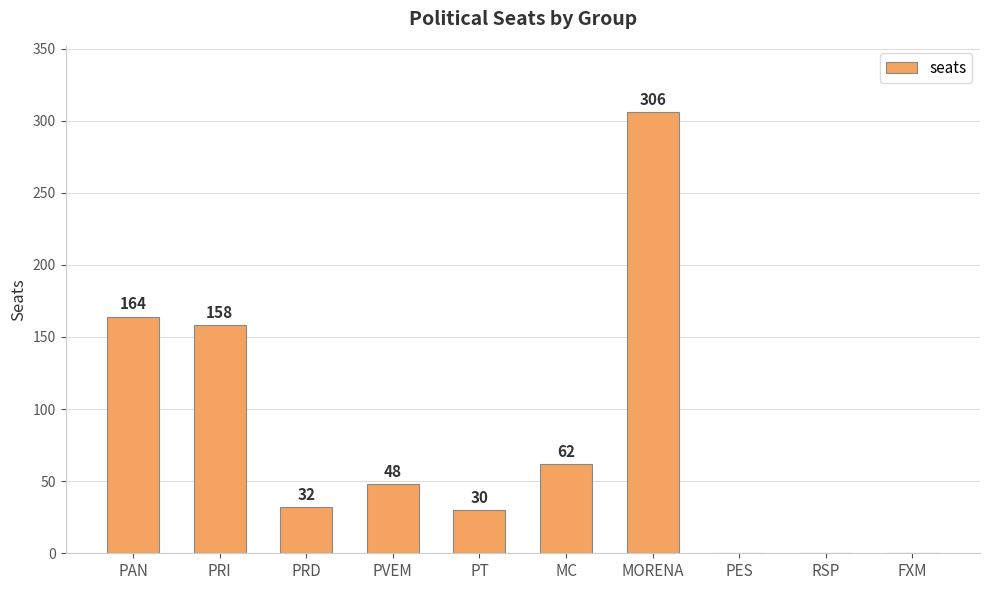

What is the sum of all values?

800